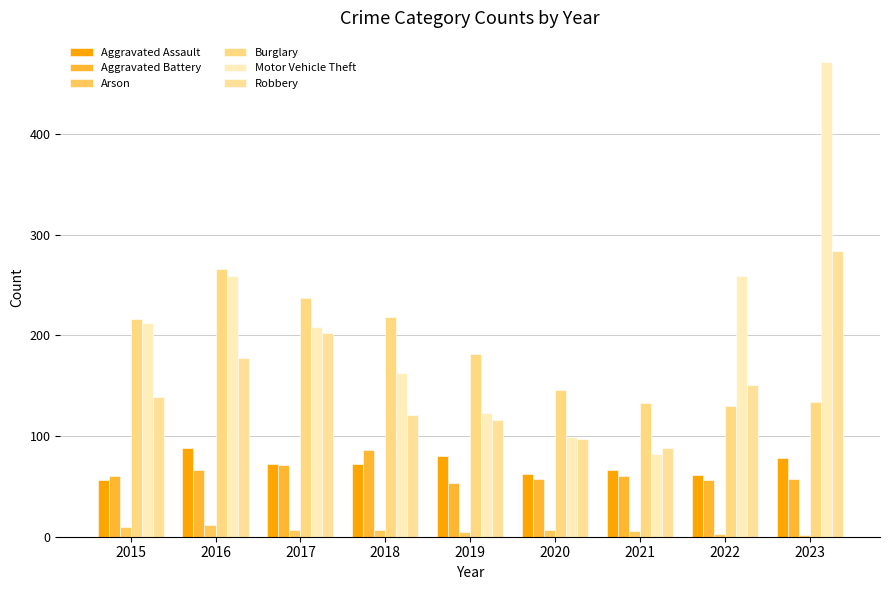

What is the minimum value shown in the chart?

2